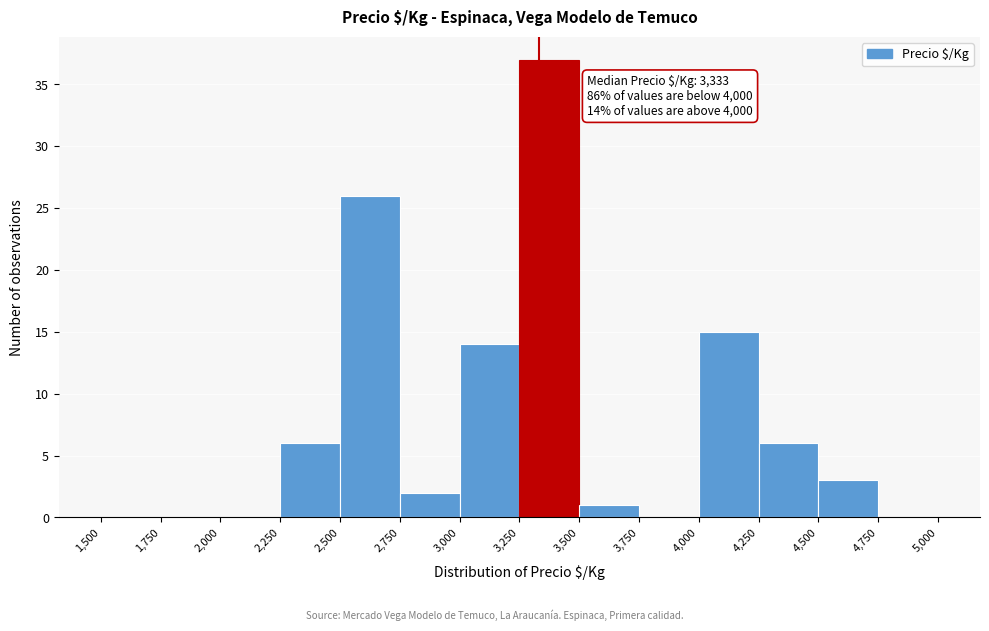

Over which range of the x-axis is the bar tallest?

3,250 to 3,500